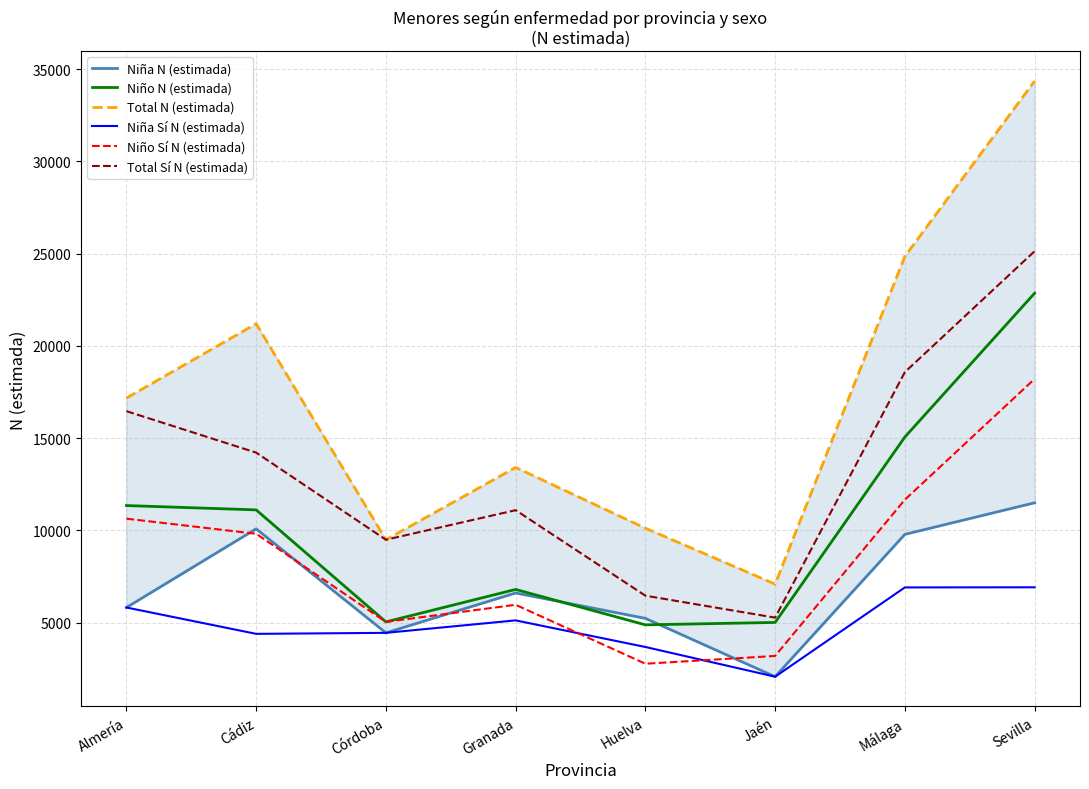

The Niño N (estimada) series shows 5045 at Córdoba. True or false?

True